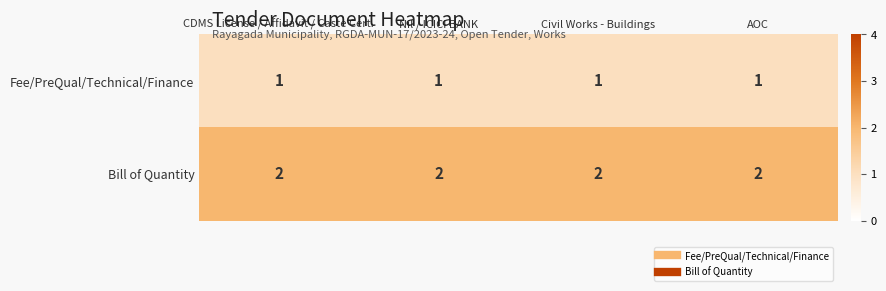

What is the total value across all series at AOC?

3